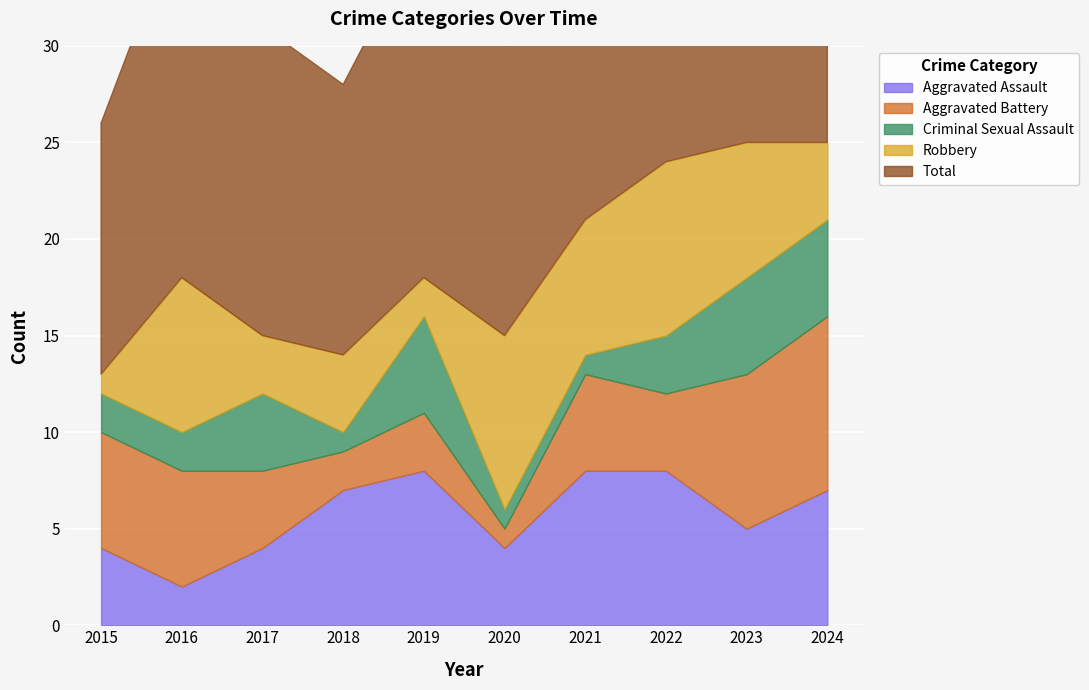

After their last crossing, which series has the higher values: Aggravated Battery or Aggravated Assault?

Aggravated Battery